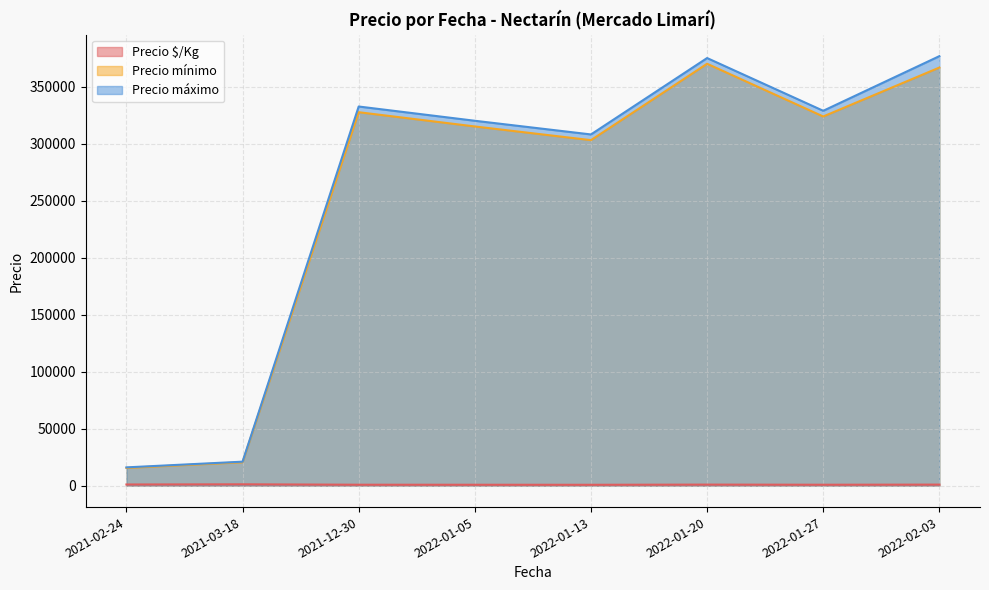

What are all the series names shown in the legend?

Precio $/Kg, Precio mínimo, Precio máximo